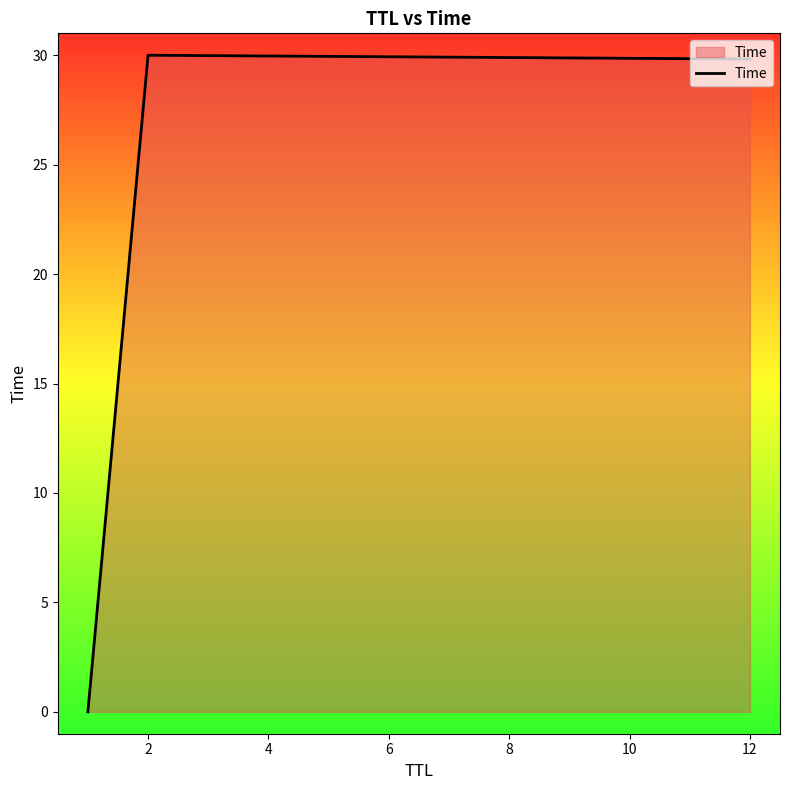

What is the difference between the maximum and minimum values?

30.0